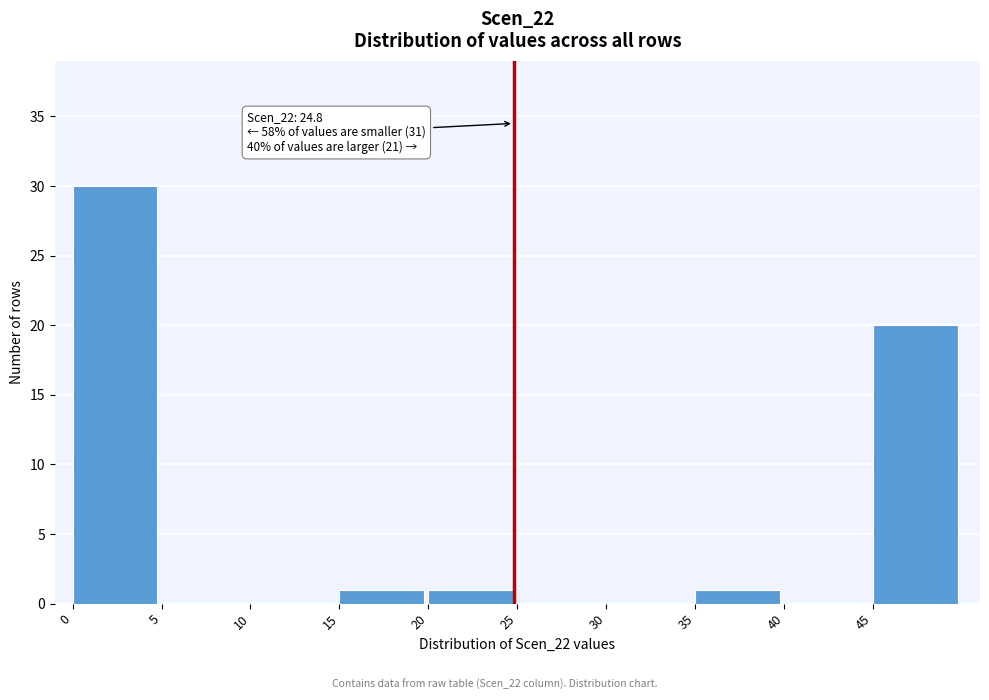

Over which range of the x-axis is the bar tallest?

0 to 5